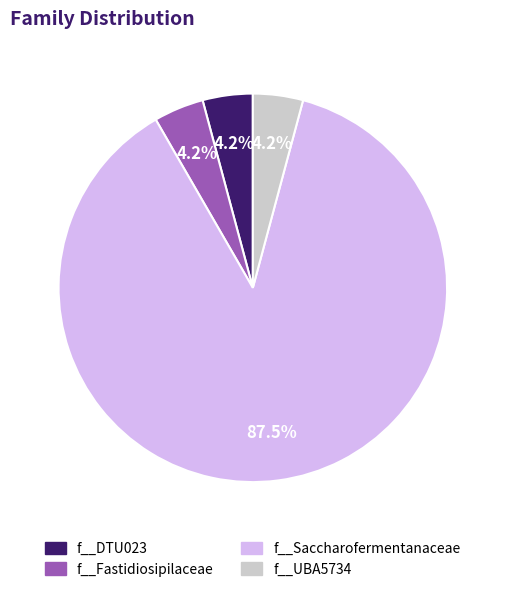

Does any single category account for the majority?

Yes